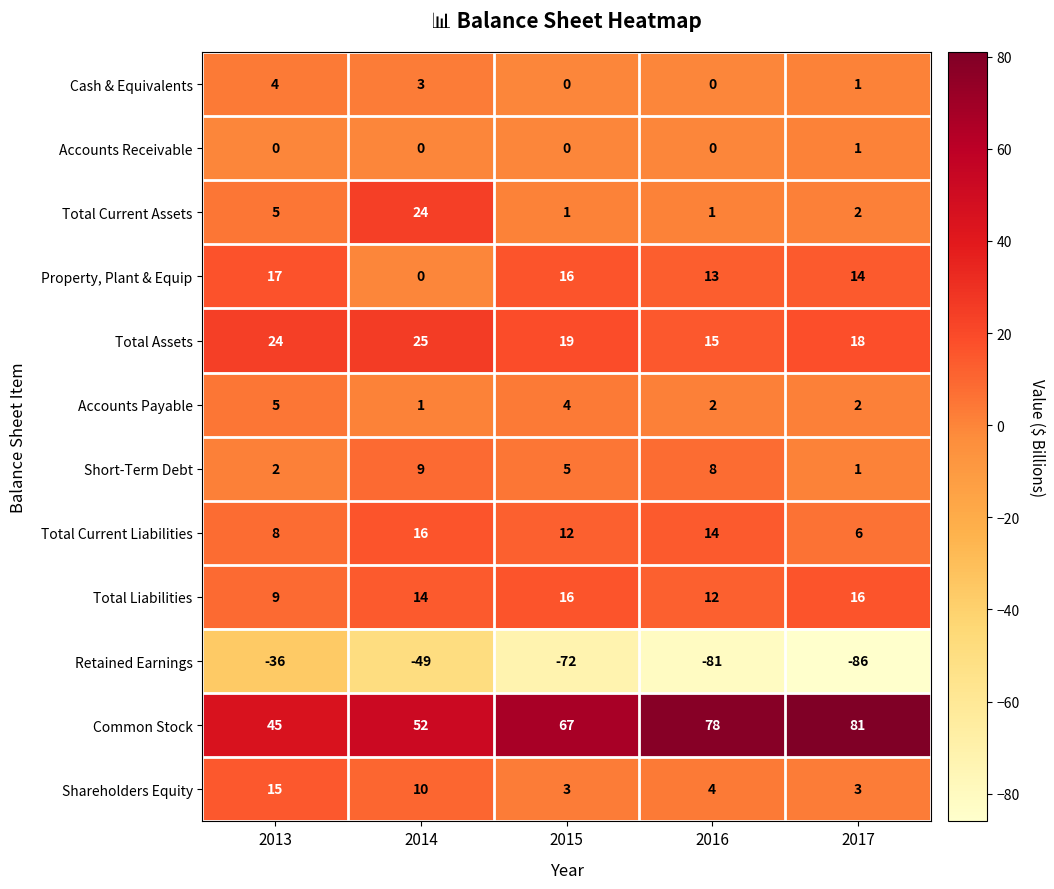

What is the difference between the highest and lowest values at 2016?

159